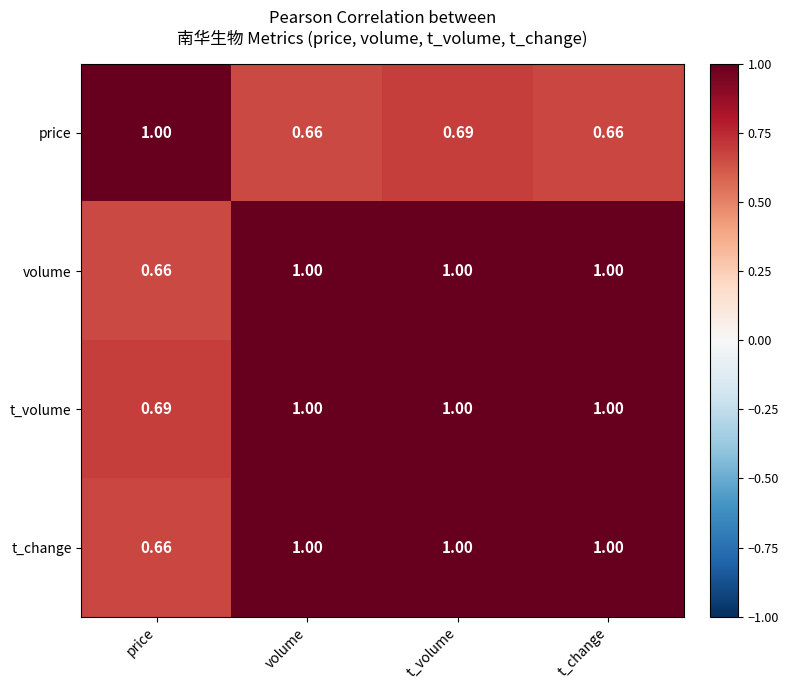

Is the value of t_change at t_volume greater than the value of price at t_change?

Yes